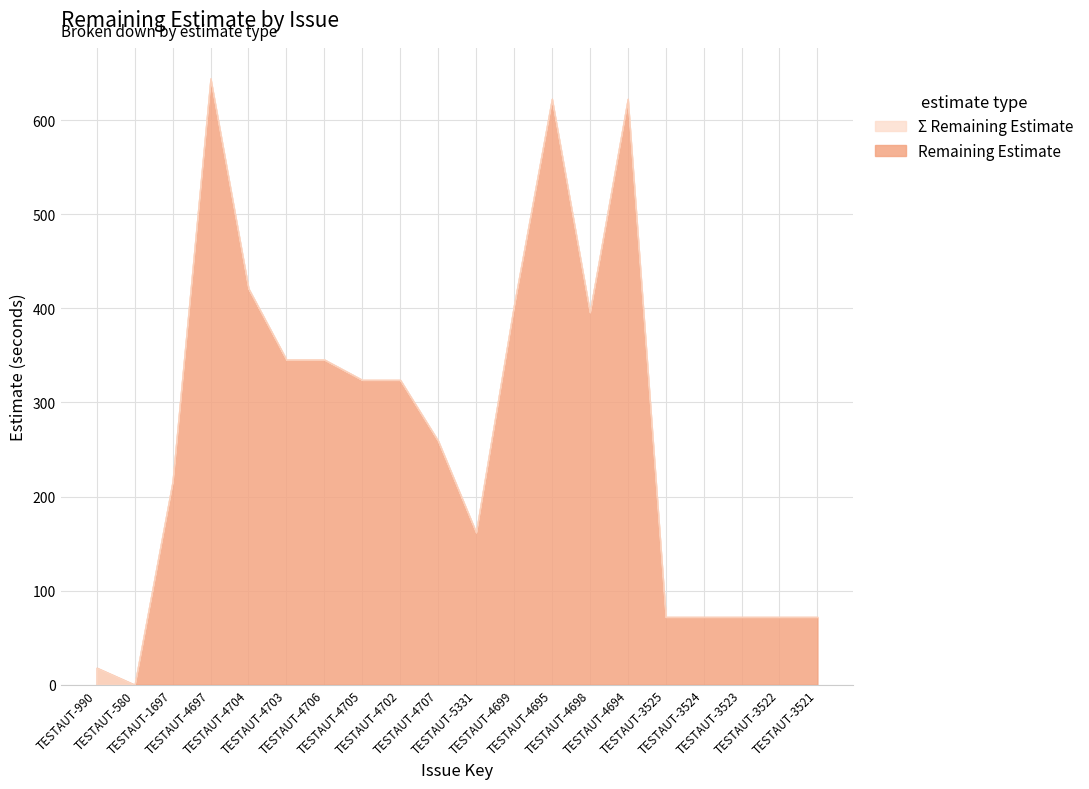

List the labels in order of Σ Remaining Estimate value, largest first.

TESTAUT-4697, TESTAUT-4695, TESTAUT-4694, TESTAUT-4704, TESTAUT-4699, TESTAUT-4698, TESTAUT-4703, TESTAUT-4706, TESTAUT-4705, TESTAUT-4702, TESTAUT-4707, TESTAUT-1697, TESTAUT-5331, TESTAUT-3525, TESTAUT-3524, TESTAUT-3523, TESTAUT-3522, TESTAUT-3521, TESTAUT-990, TESTAUT-580